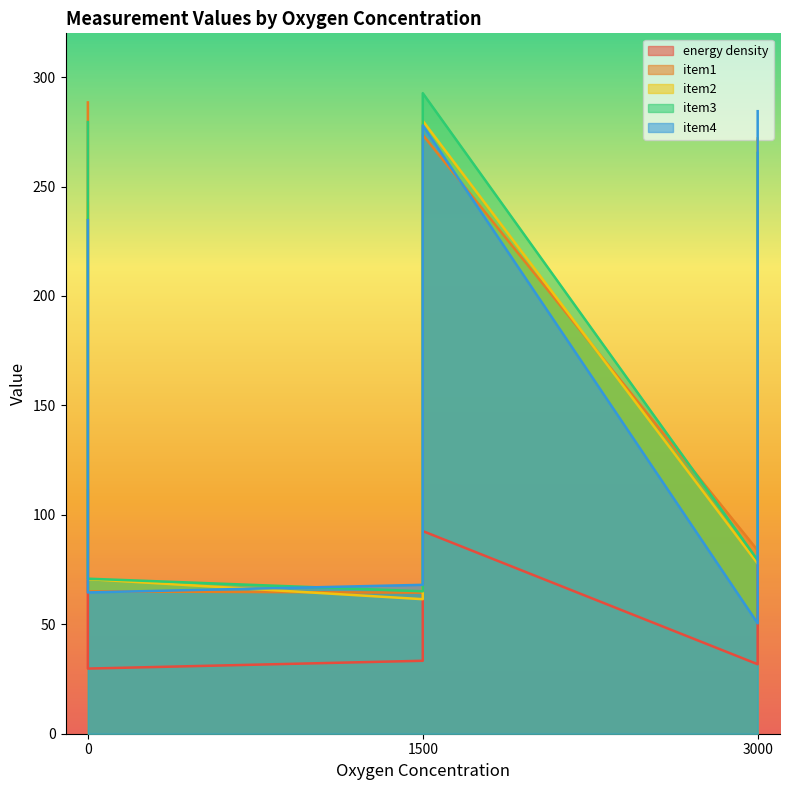

What is the value of the energy density point at the 7th from the left?

31.8